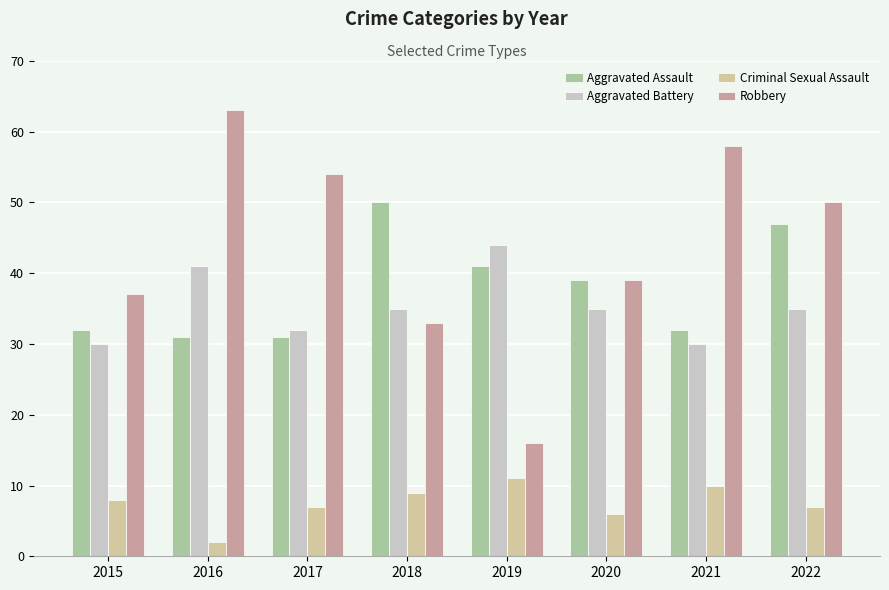

What is the value of the Aggravated Battery bar at the 7th from the left?

30